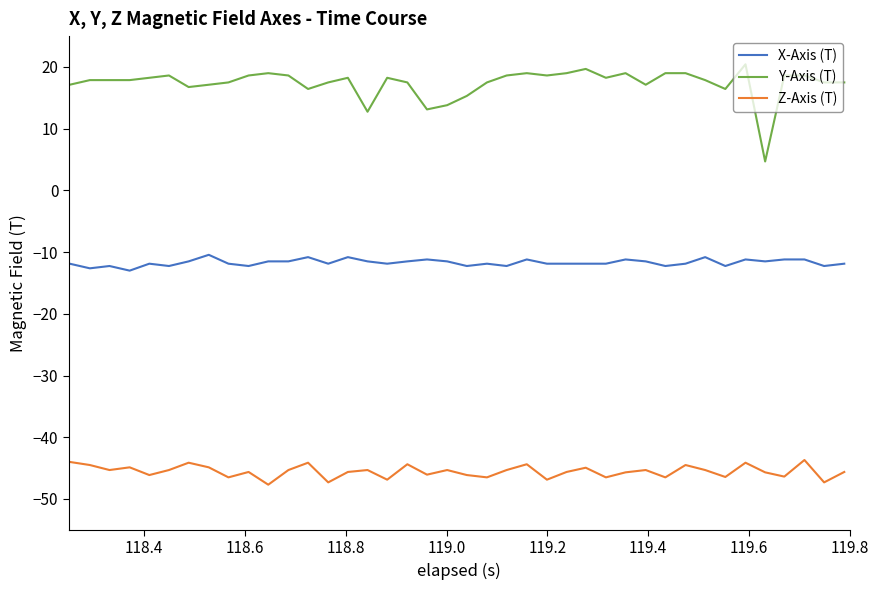

True or false: Z-Axis (T) and X-Axis (T) cross at least once.

False